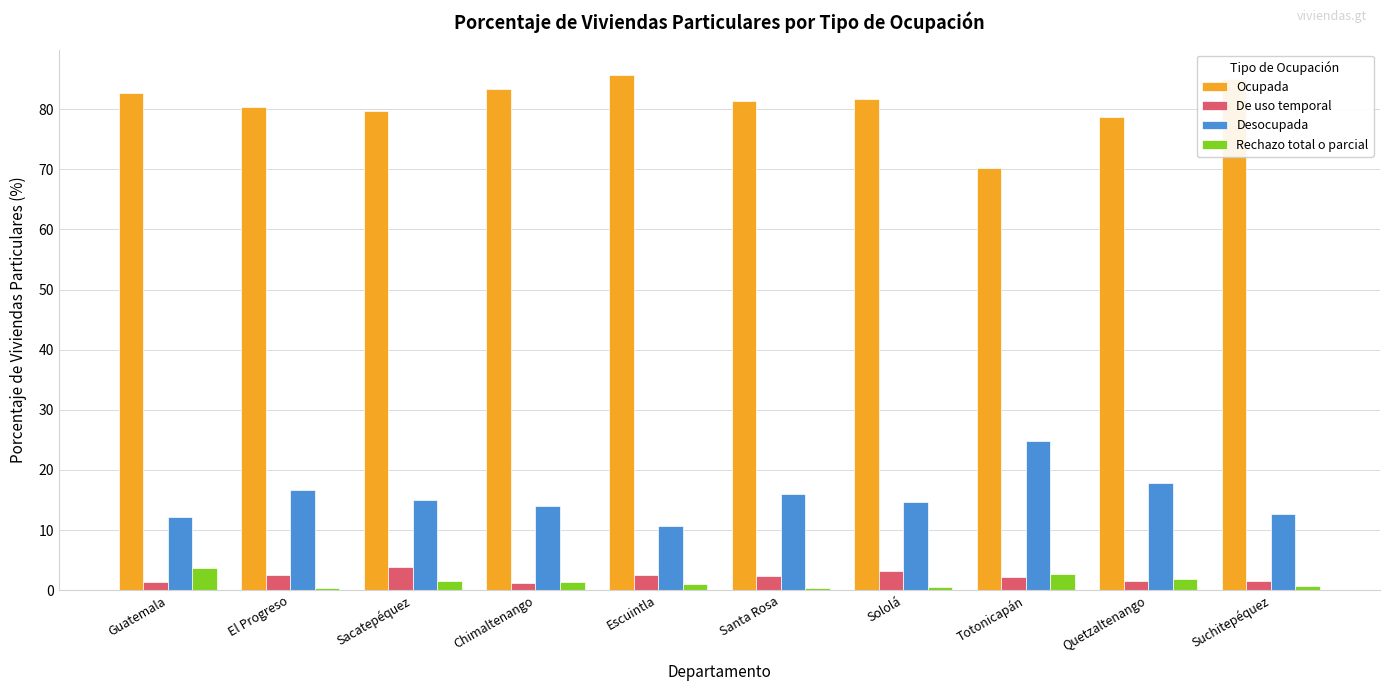

What is the spread (max minus min) of values at Chimaltenango?

82.1